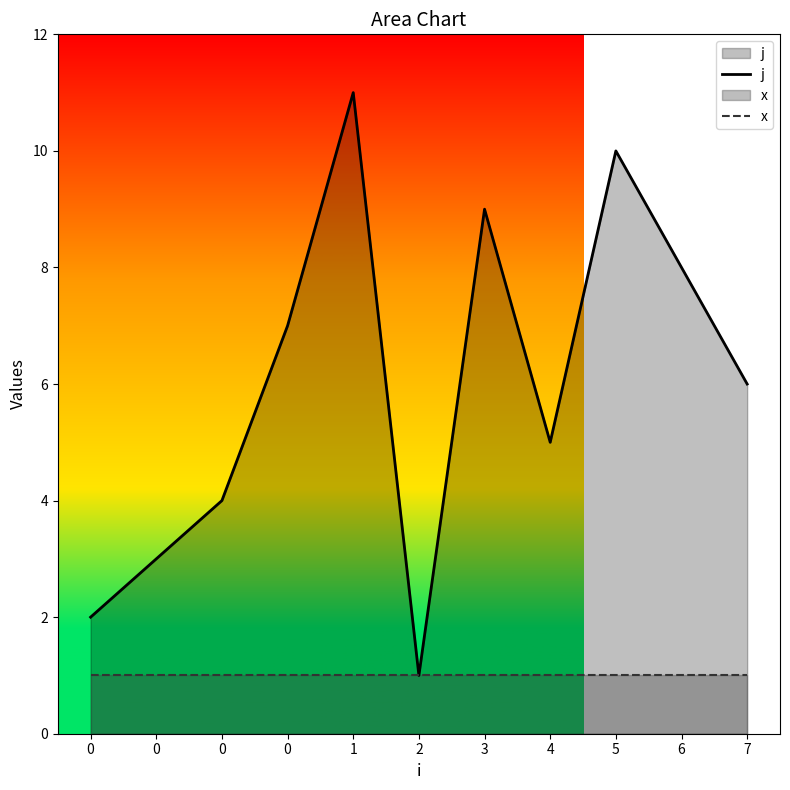

Which series has the widest spread of values?

j